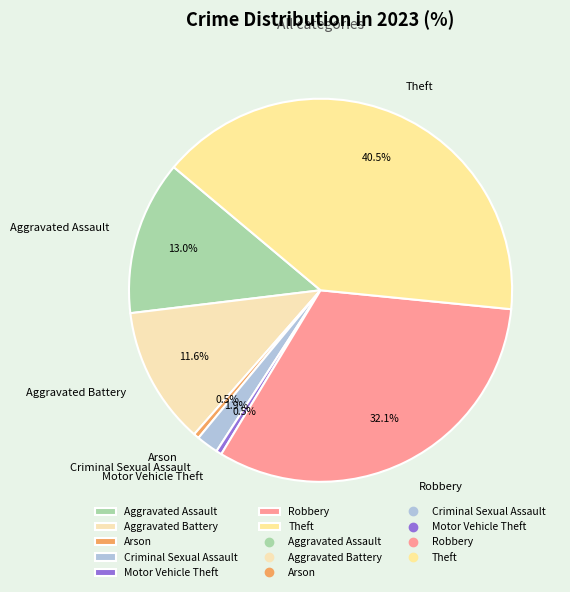

Is it true that Aggravated Assault is 13% of the pie?

True